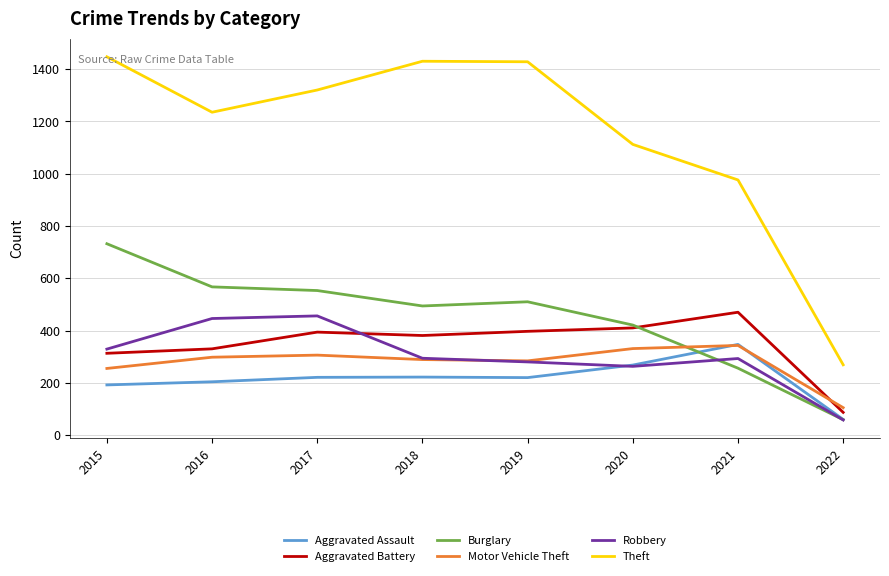

True or false: Aggravated Battery has a value of 591 at 2019.

False